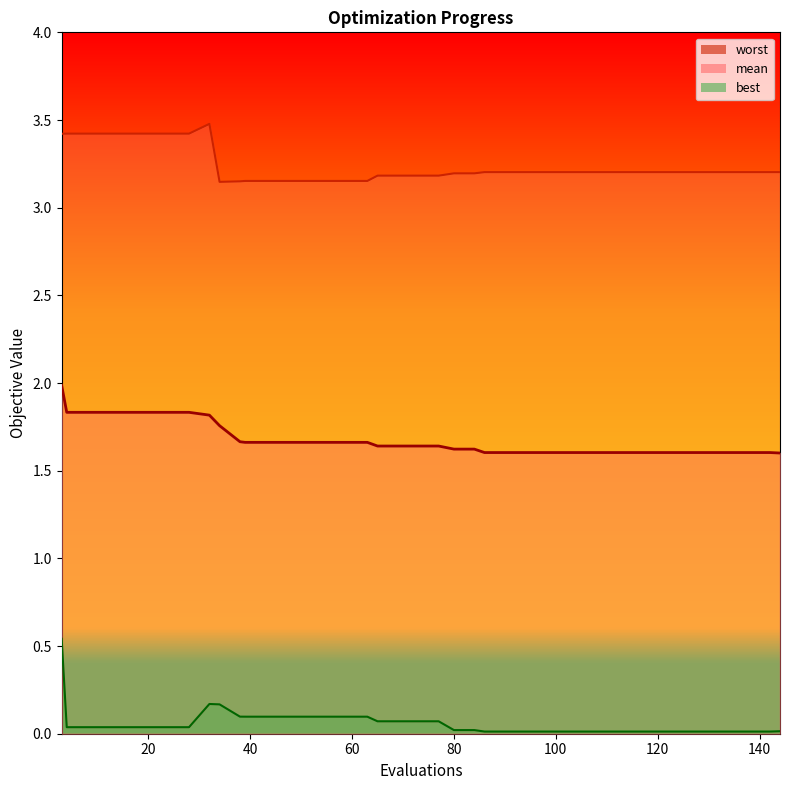

Reading left to right, what are all the values shown in this chart?

mean: 2.0	1.8	1.8	1.8	1.8	1.8	1.8	1.8	1.8	1.8	1.7	1.7	1.7	1.7	1.7	1.7	1.7	1.7	1.6	1.6	1.6	1.6	1.6	1.6	1.6	1.6	1.6	1.6	1.6	1.6	1.6	1.6	1.6	1.6	1.6	1.6	1.6	1.6	1.6	1.6
best: 0.5	0.0	0.0	0.0	0.0	0.0	0.0	0.0	0.2	0.2	0.1	0.1	0.1	0.1	0.1	0.1	0.1	0.1	0.1	0.1	0.1	0.1	0.0	0.0	0.0	0.0	0.0	0.0	0.0	0.0	0.0	0.0	0.0	0.0	0.0	0.0	0.0	0.0	0.0	0.0
worst: 3.4	3.4	3.4	3.4	3.4	3.4	3.4	3.4	3.5	3.1	3.2	3.2	3.2	3.2	3.2	3.2	3.2	3.2	3.2	3.2	3.2	3.2	3.2	3.2	3.2	3.2	3.2	3.2	3.2	3.2	3.2	3.2	3.2	3.2	3.2	3.2	3.2	3.2	3.2	3.2